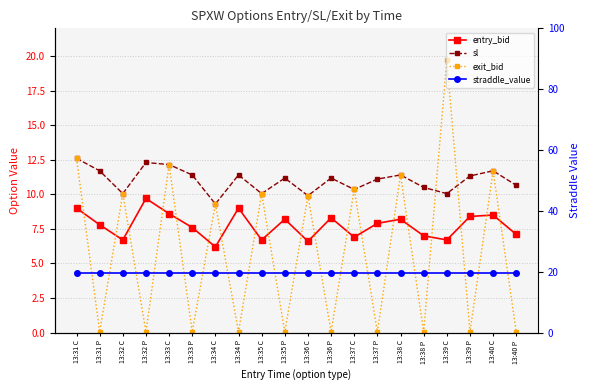

Reading left to right, extract all data points from this chart.

entry_bid: 13:31 C=9.0	13:31 P=7.8	13:32 C=6.7	13:32 P=9.7	13:33 C=8.6	13:33 P=7.6	13:34 C=6.2	13:34 P=9.0	13:35 C=6.7	13:35 P=8.2	13:36 C=6.6	13:36 P=8.3	13:37 C=6.9	13:37 P=7.9	13:38 C=8.2	13:38 P=7.0	13:39 C=6.7	13:39 P=8.4	13:40 C=8.5	13:40 P=7.1
sl: 13:31 C=12.6	13:31 P=11.7	13:32 C=10.1	13:32 P=12.3	13:33 C=12.2	13:33 P=11.4	13:34 C=9.3	13:34 P=11.4	13:35 C=10.1	13:35 P=11.2	13:36 C=9.9	13:36 P=11.2	13:37 C=10.3	13:37 P=11.1	13:38 C=11.4	13:38 P=10.5	13:39 C=10.1	13:39 P=11.3	13:40 C=11.7	13:40 P=10.7
exit_bid: 13:31 C=12.6	13:31 P=0.1	13:32 C=10.1	13:32 P=0.1	13:33 C=12.2	13:33 P=0.1	13:34 C=9.3	13:34 P=0.1	13:35 C=10.1	13:35 P=0.1	13:36 C=9.9	13:36 P=0.1	13:37 C=10.3	13:37 P=0.1	13:38 C=11.4	13:38 P=0.1	13:39 C=19.7	13:39 P=0.1	13:40 C=11.7	13:40 P=0.1
straddle_value: 13:31 C=19.7	13:31 P=19.7	13:32 C=19.7	13:32 P=19.7	13:33 C=19.7	13:33 P=19.7	13:34 C=19.7	13:34 P=19.7	13:35 C=19.7	13:35 P=19.7	13:36 C=19.7	13:36 P=19.7	13:37 C=19.7	13:37 P=19.7	13:38 C=19.7	13:38 P=19.7	13:39 C=19.7	13:39 P=19.7	13:40 C=19.7	13:40 P=19.7